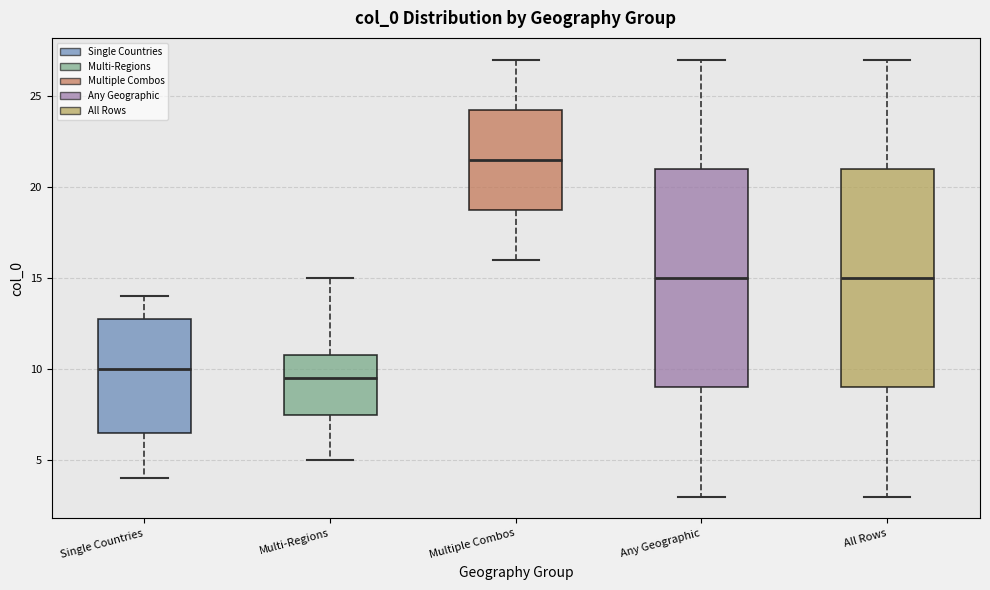

Reading left to right, transcribe this box plot: for each box, give where its median line is, the range the box spans, and where its two whiskers end, as read against the y-axis. The values are not printed on the chart, so give them approximately, as read against the axis.

Single Countries: median 10.0, box 6.5 to 13.0, whiskers 4.0 to 14.0
Multi-Regions: median 9.5, box 7.5 to 11.0, whiskers 5.0 to 15.0
Multiple Combos: median 21.5, box 19.0 to 24.5, whiskers 16.0 to 27.0
Any Geographic: median 15.0, box 9.0 to 21.0, whiskers 3.0 to 27.0
All Rows: median 15.0, box 9.0 to 21.0, whiskers 3.0 to 27.0